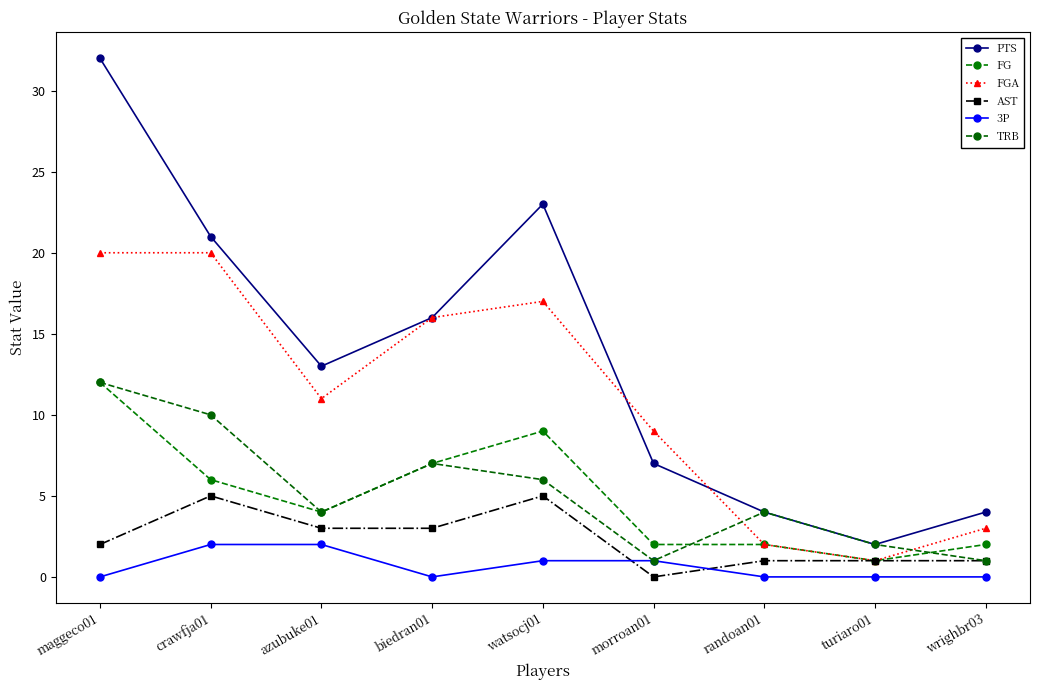

Rank the series at crawfja01 from lowest to highest value.

3P, AST, FG, TRB, FGA, PTS